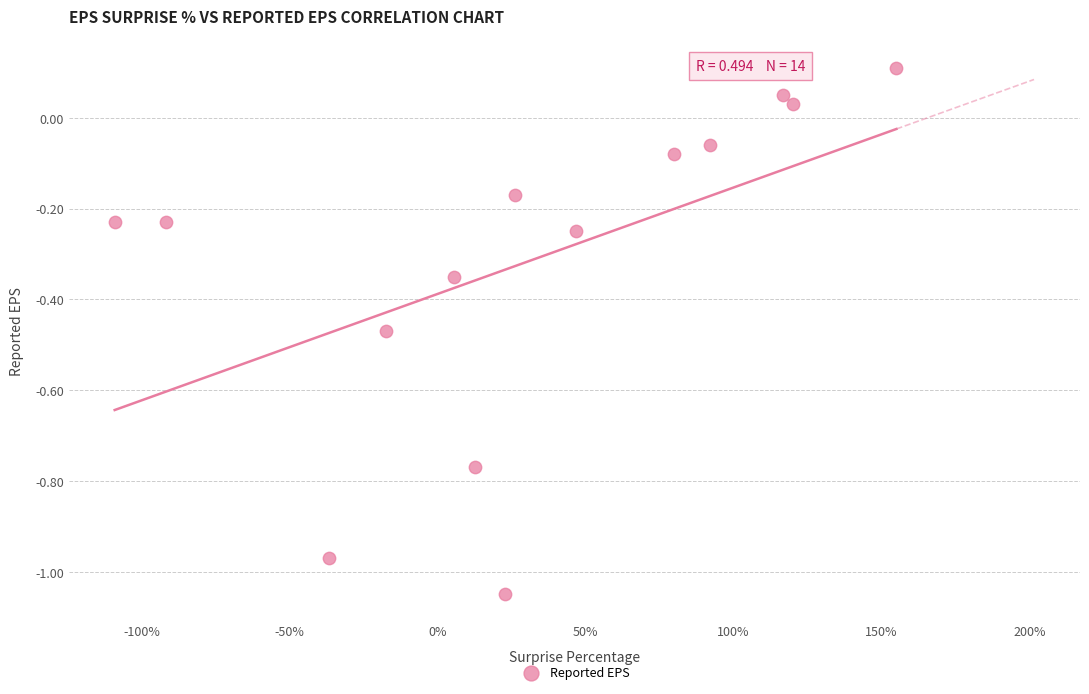

What is the range of Y values (max minus min)?

1.2